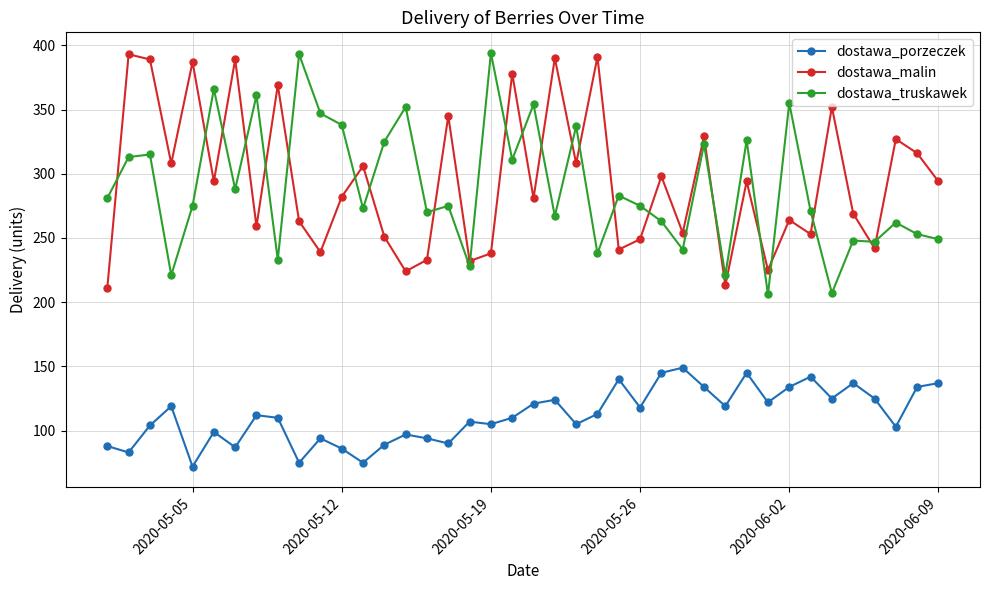

What is the sum of all dostawa_truskawek values?

11585